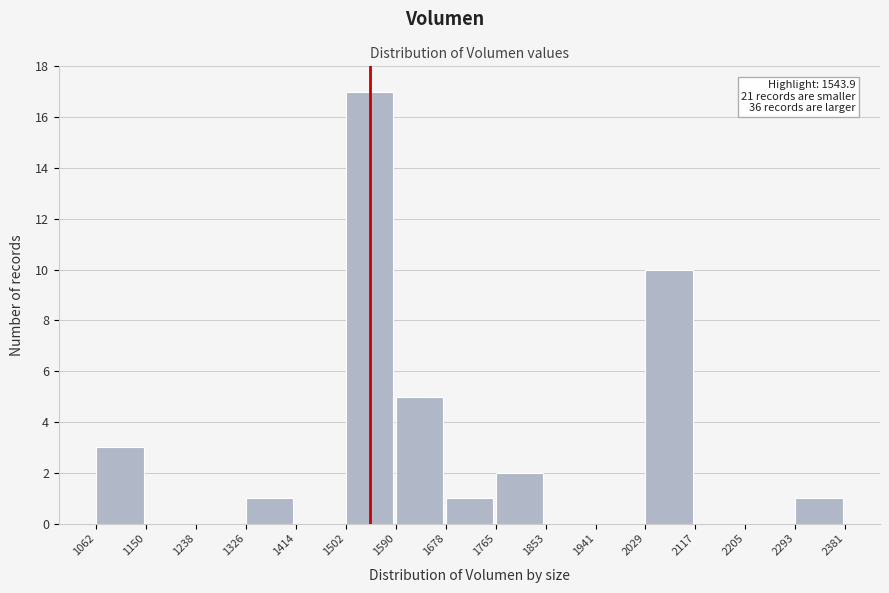

Over which range of the x-axis is the bar tallest?

1502 to 1590